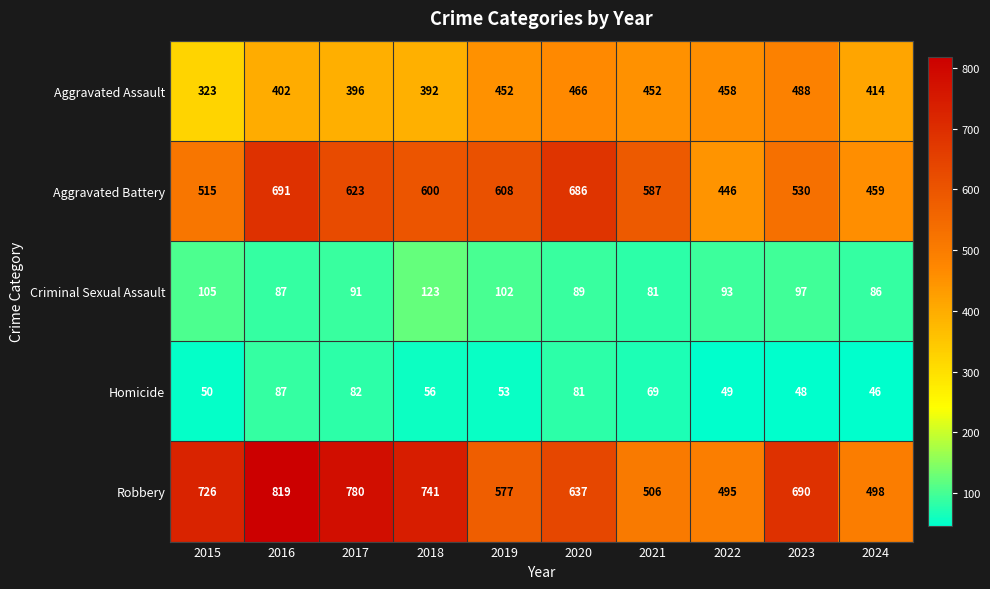

Read the Homicide value at 2020, to the nearest 10.

80